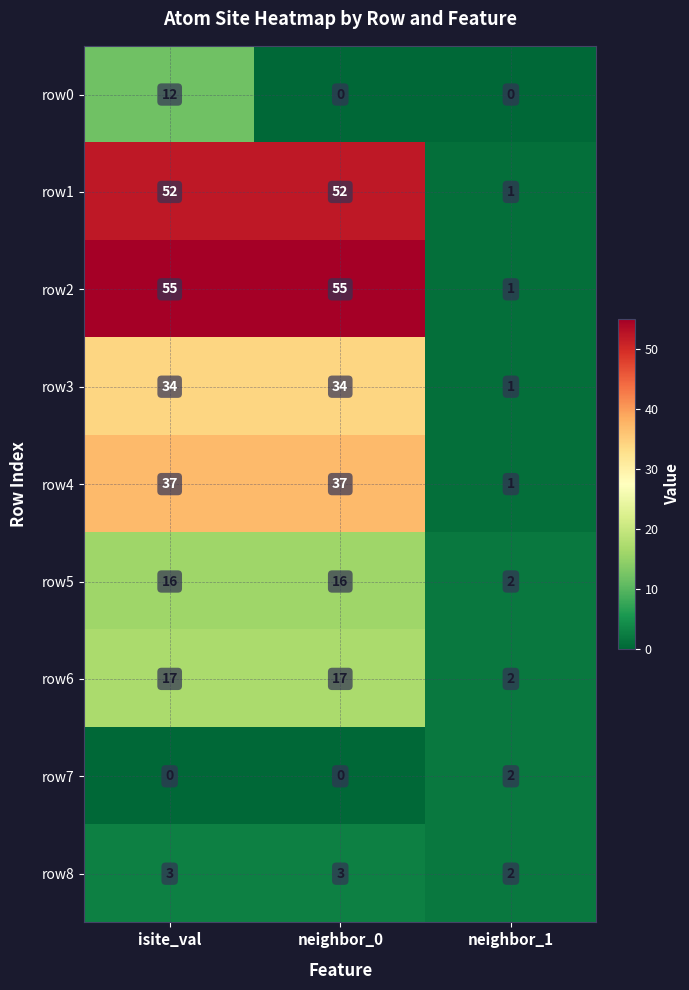

How many values in the row7 series exceed 0?

1